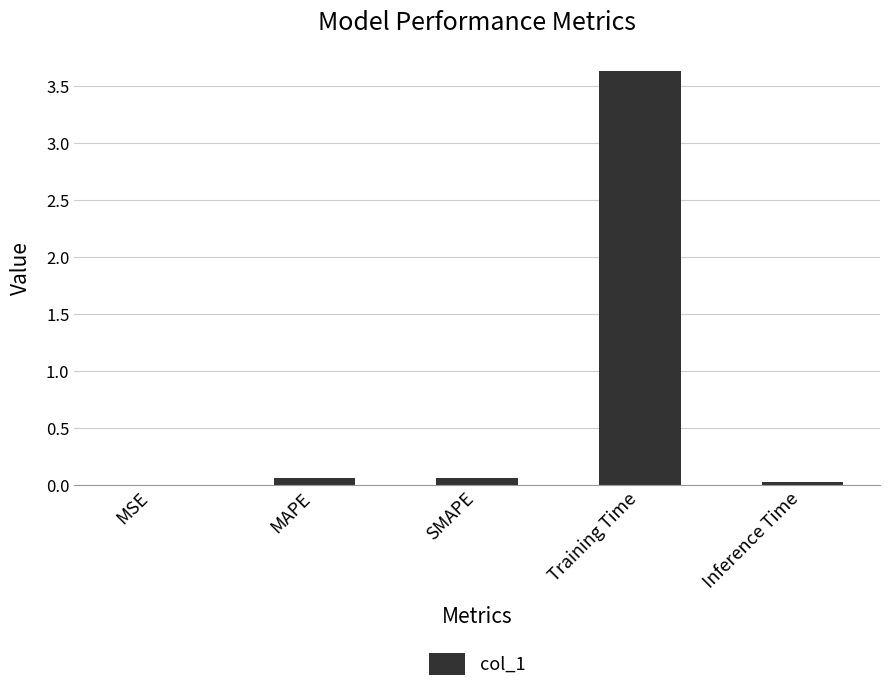

The value at Training Time is 5.1. True or false?

False